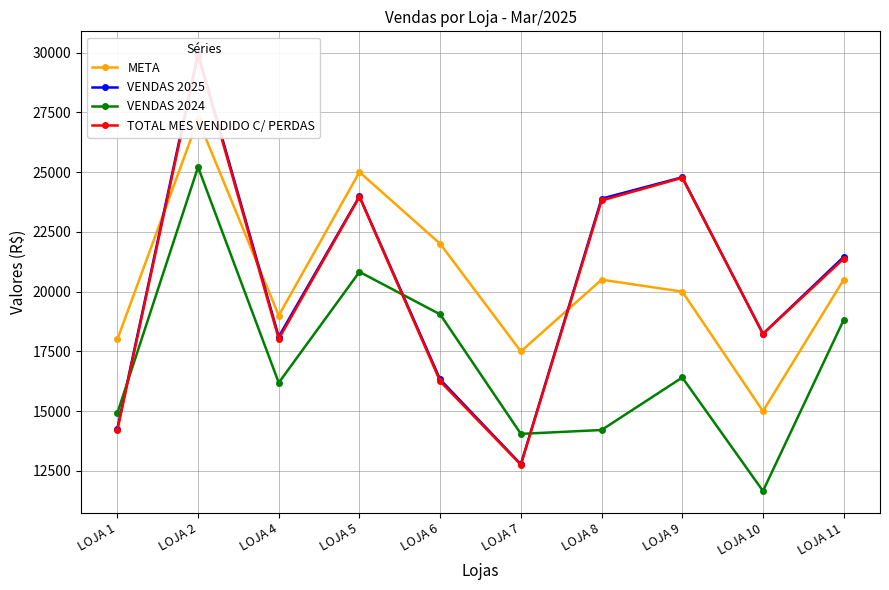

How many lines are shown in the chart?

4